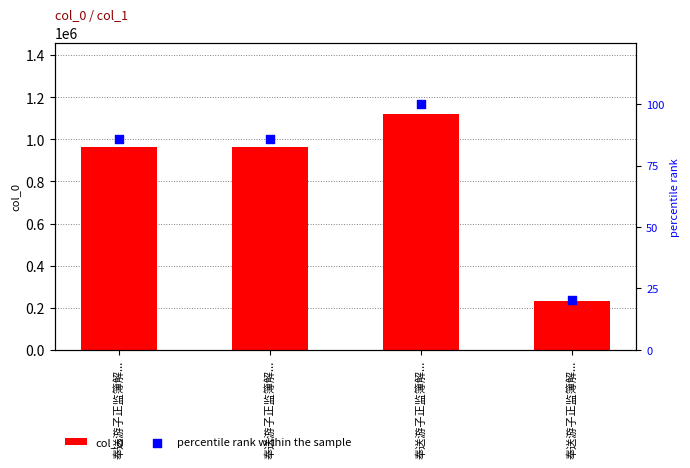

At which category is the sum across all series the highest?

奉送游子正监簿解...